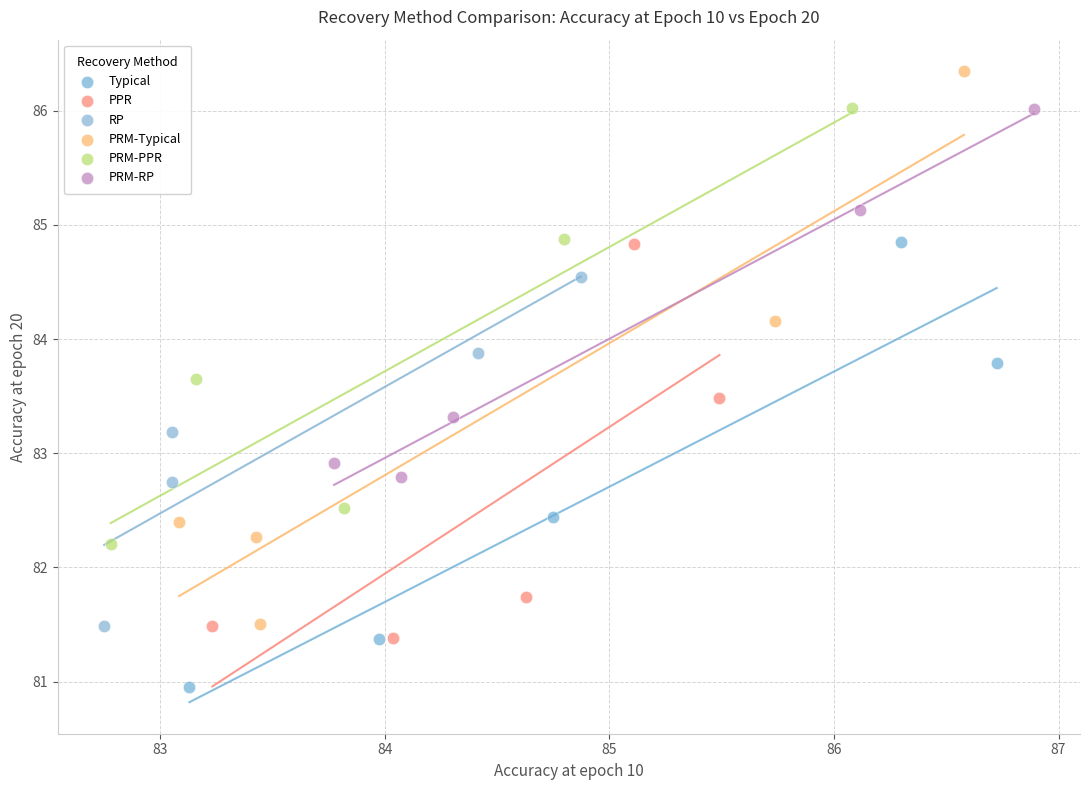

Which series reaches the maximum Y coordinate?

PRM-Typical